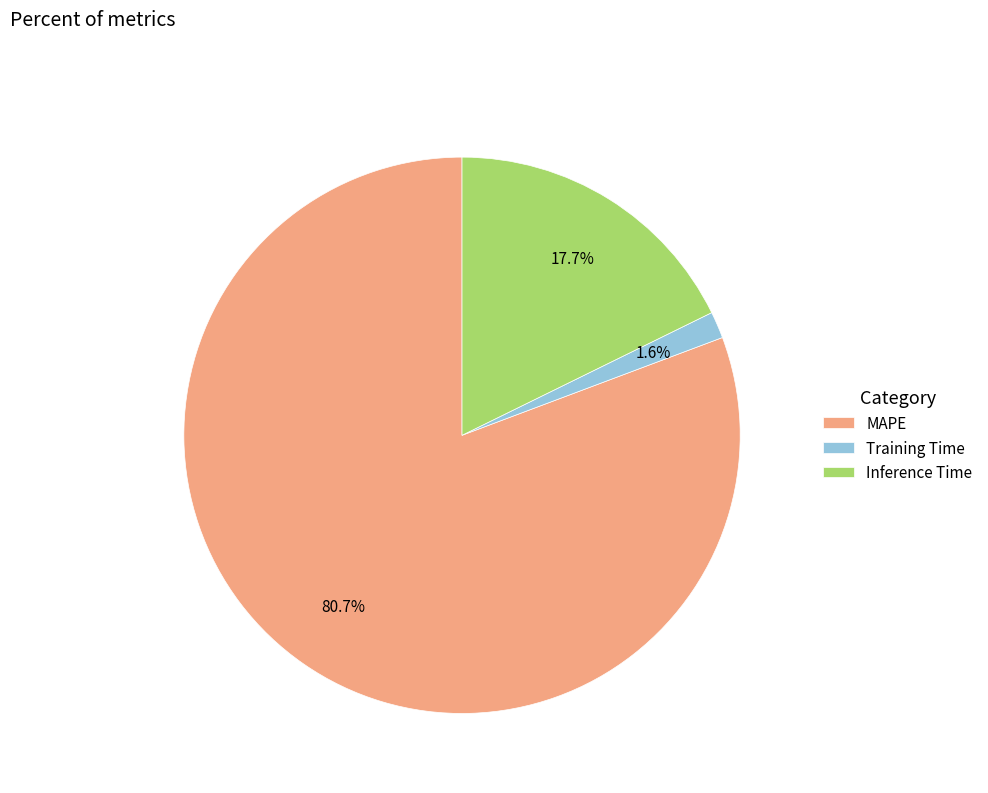

To the nearest percent, what portion does Inference Time represent?

18%